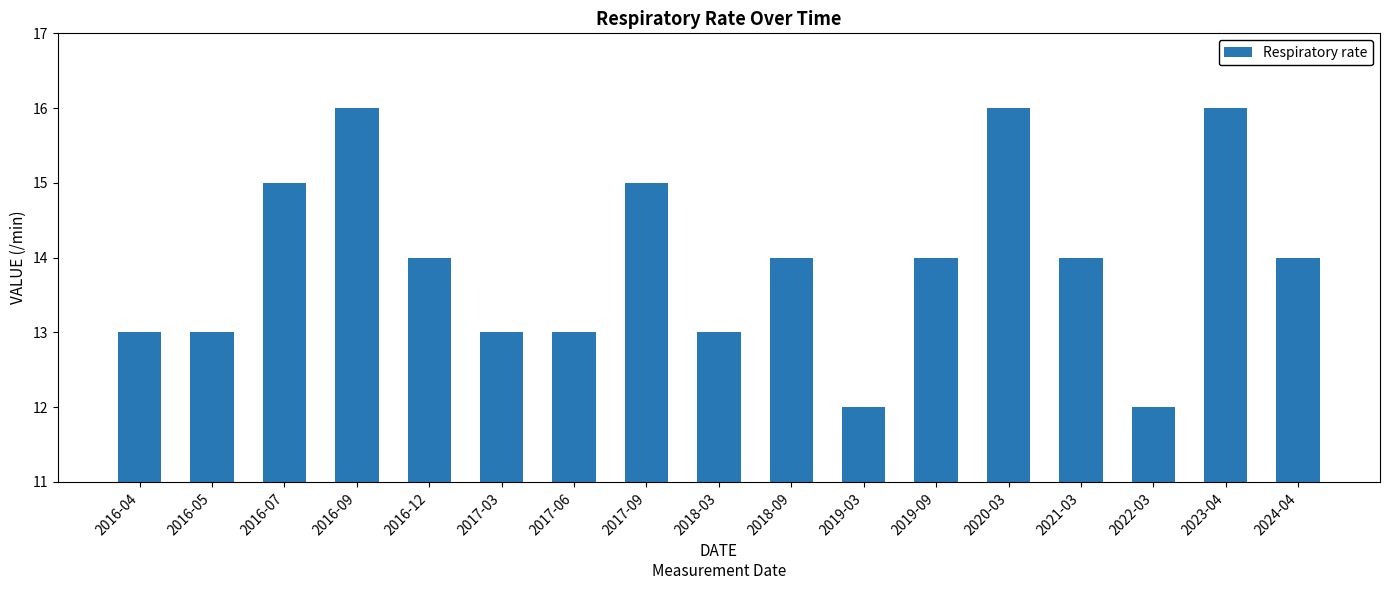

Which has a higher value, 2017-06 or 2020-03?

2020-03